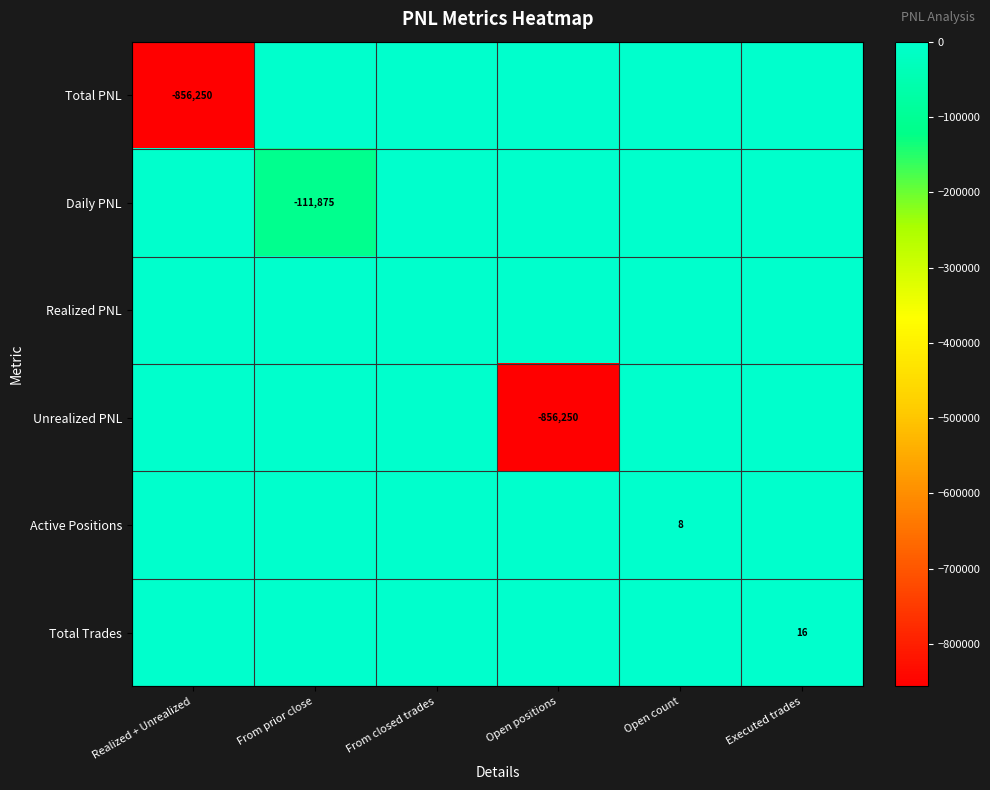

The value of Unrealized PNL at Open positions is -856250. True or false?

True